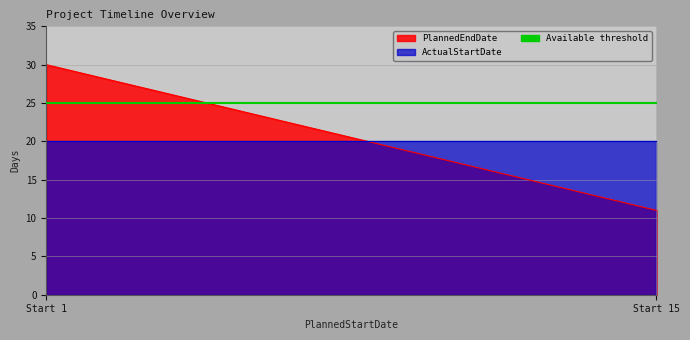

Reading left to right, extract all data points from this chart.

PlannedEndDate: 1=30	15=11
ActualStartDate: 1=20	15=20